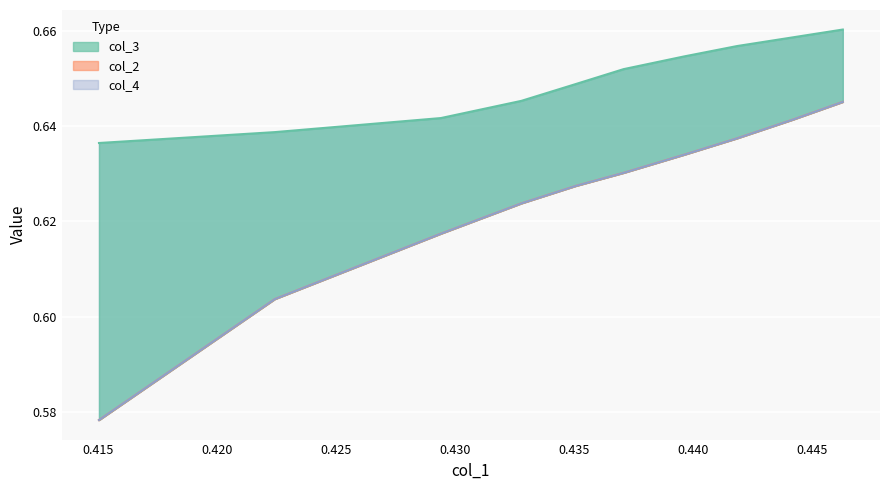

Count the col_4 values in the range 0 to 1.

10